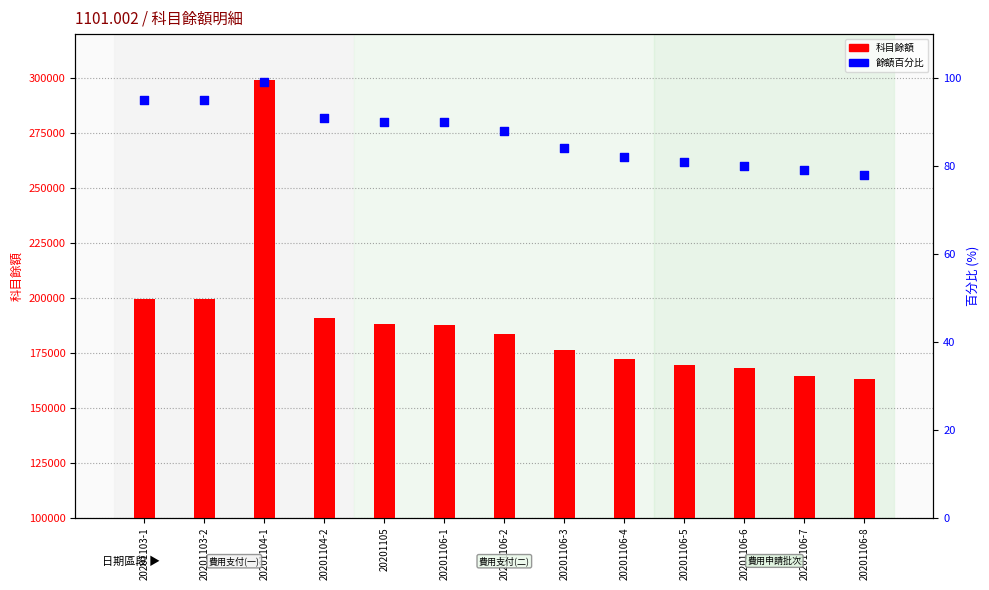

Which series has the largest Y range (max minus min)?

科目餘額